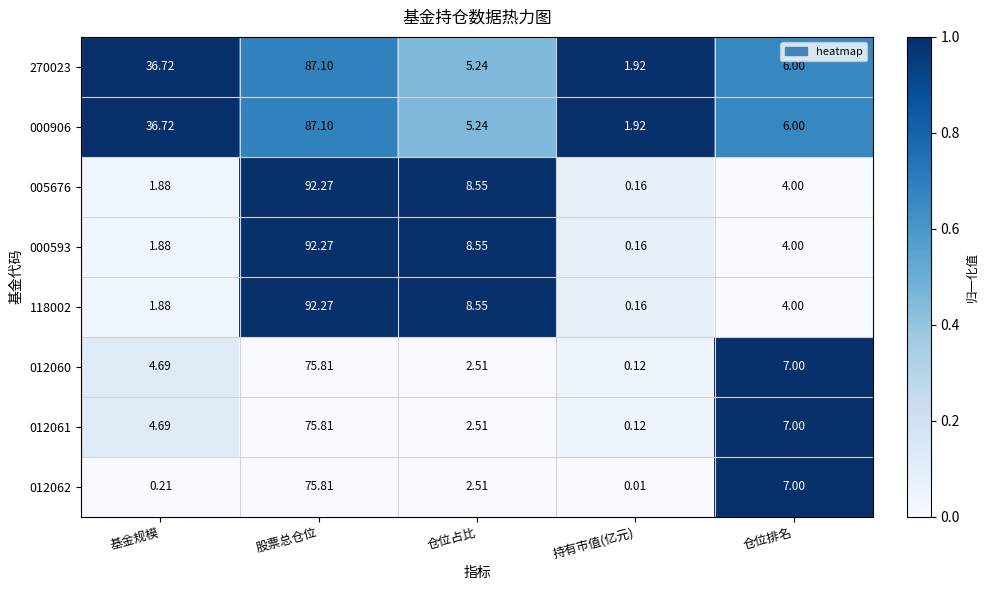

At which category is the sum across all series the highest?

股票总仓位